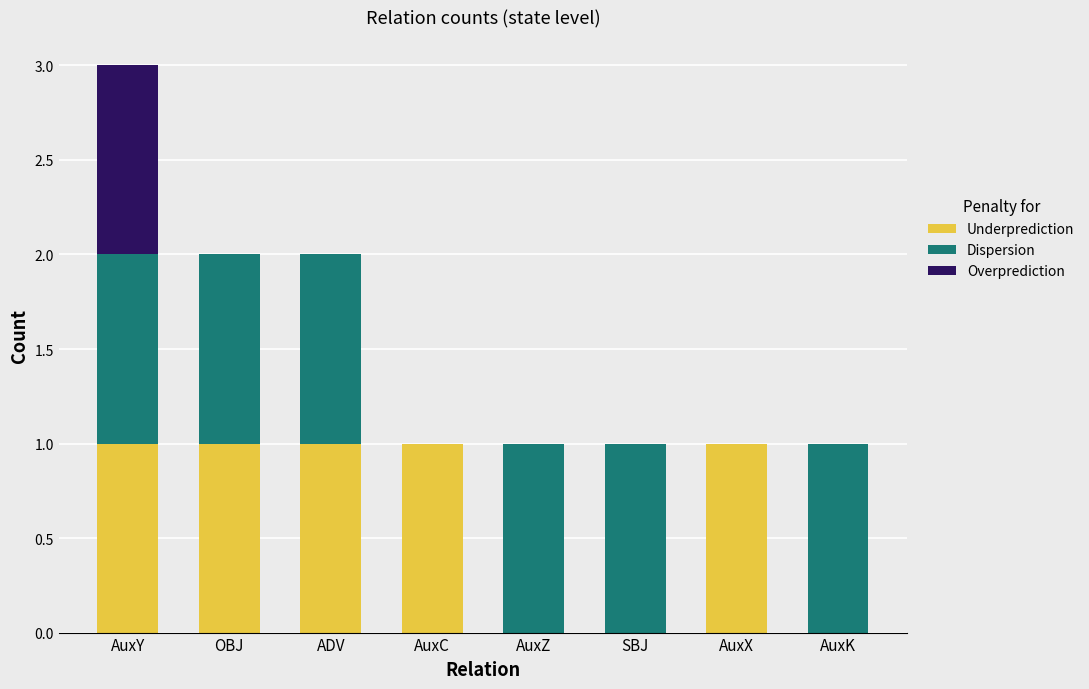

The Underprediction series shows 0 at ADV. True or false?

False